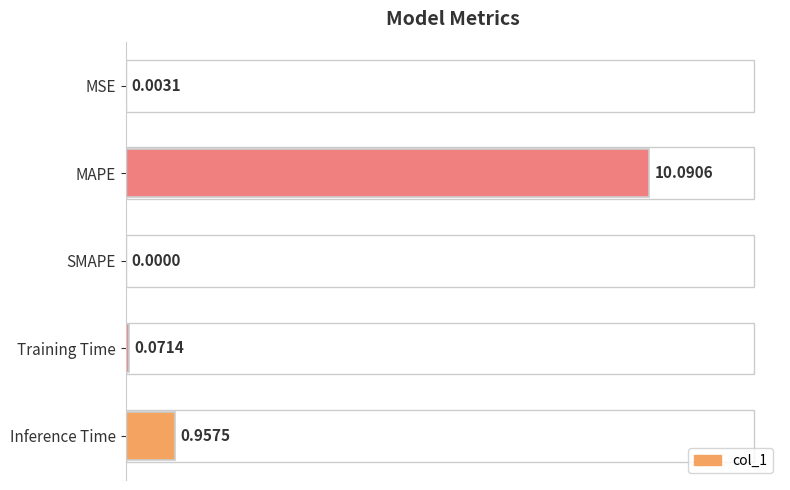

What is the sum of all values?

11.1